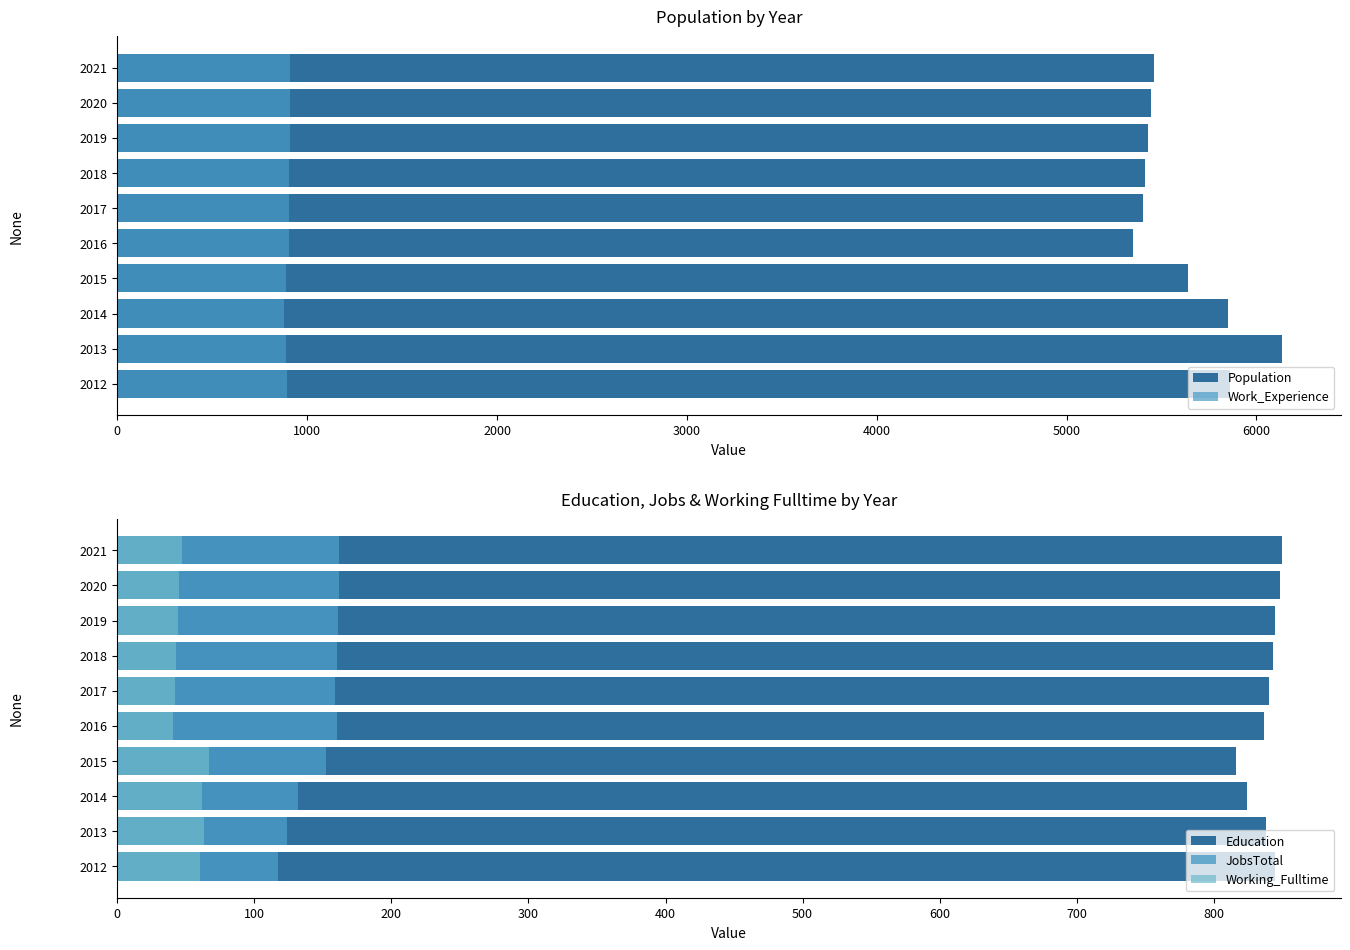

What is the value of the Education bar at the 10th from the left?

850